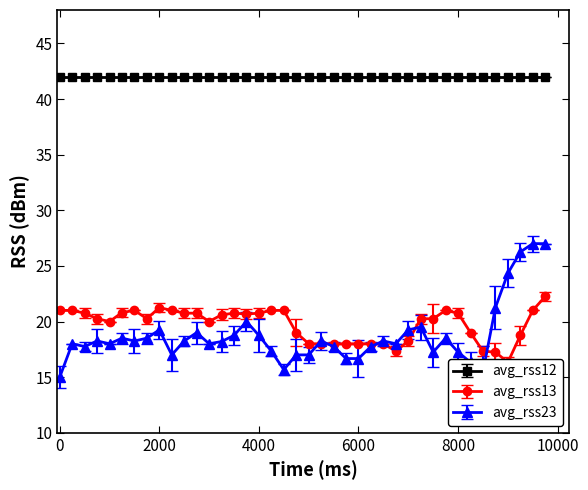

What is the lowest value of the avg_rss23 series?

15.0